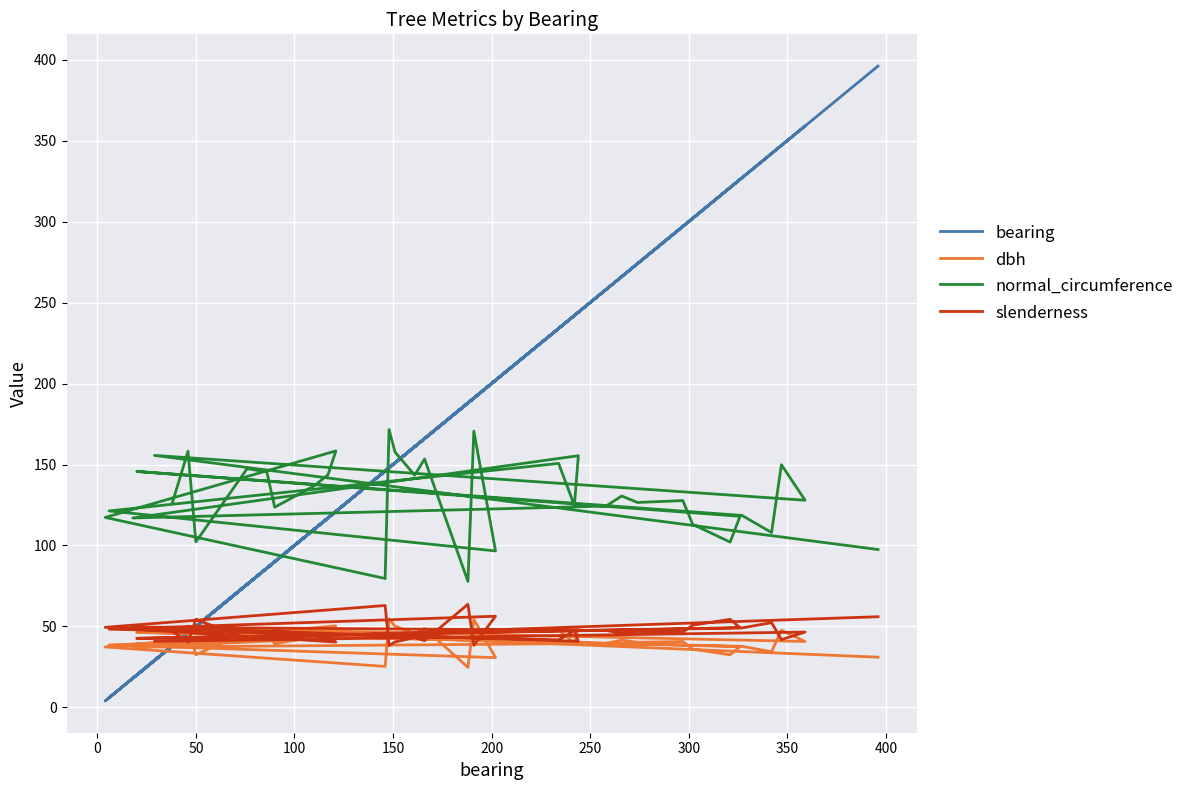

Is it true that slenderness equals 60.3 at 100?

False